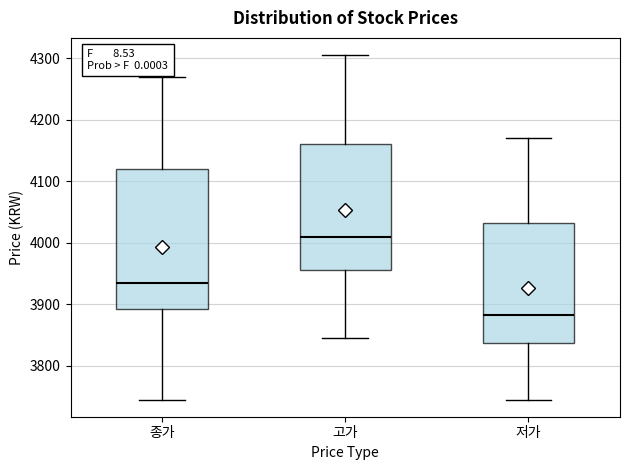

Comparing the boxes themselves (not the whiskers), which one is the tallest?

종가